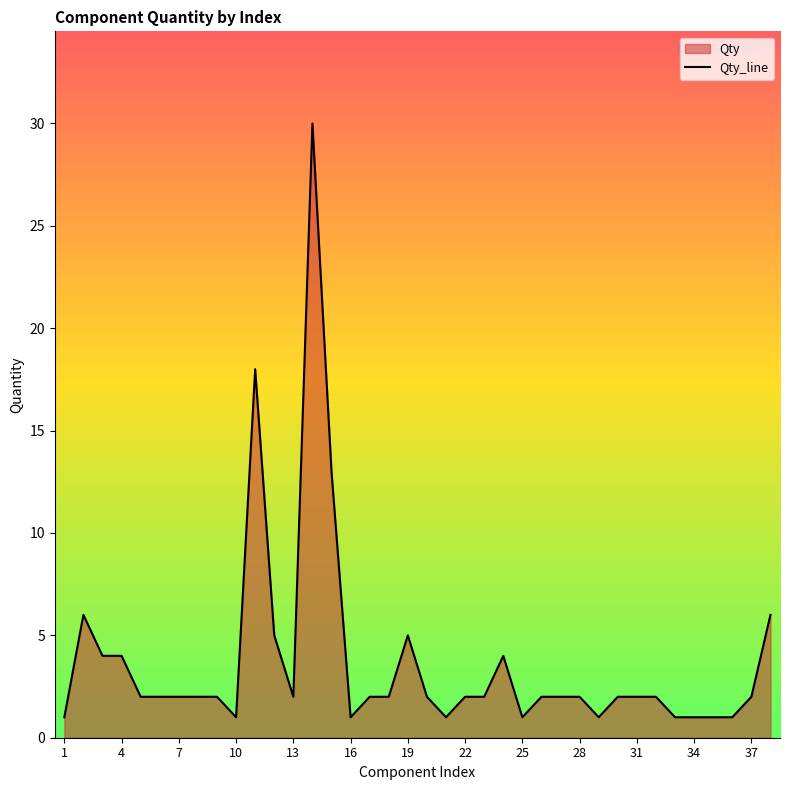

What is the difference between the maximum and minimum values?

29